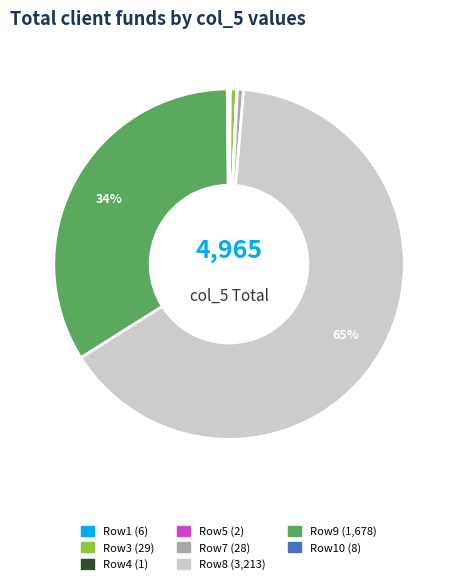

To the nearest percent, what is the average slice percentage?

12%